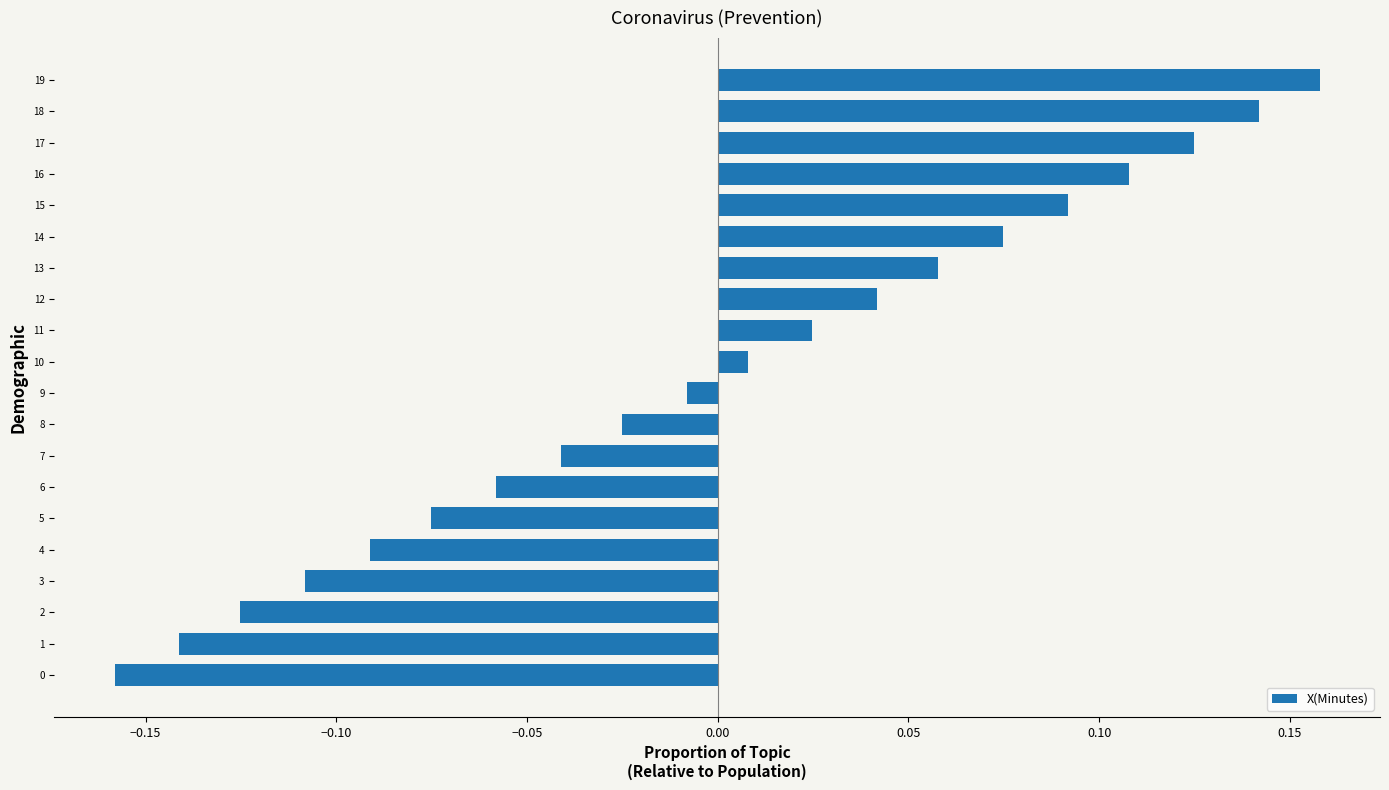

Is it true that the value at 2 is -0.2?

False